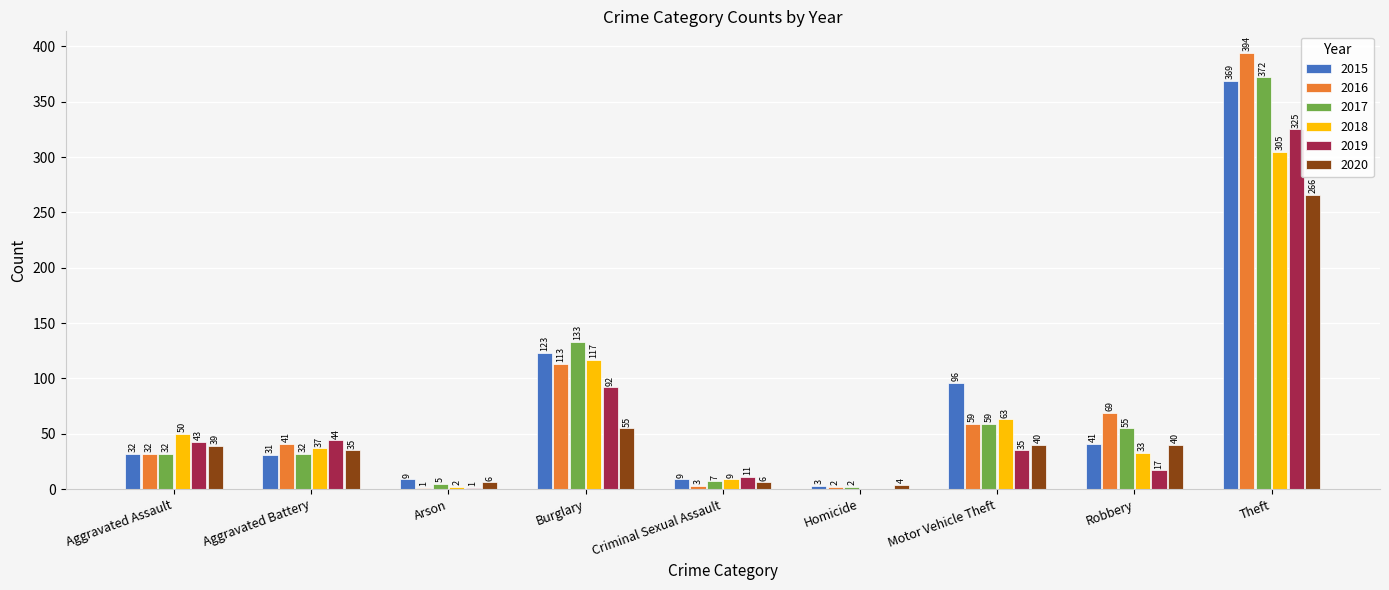

Which series has the largest total across all categories?

2016